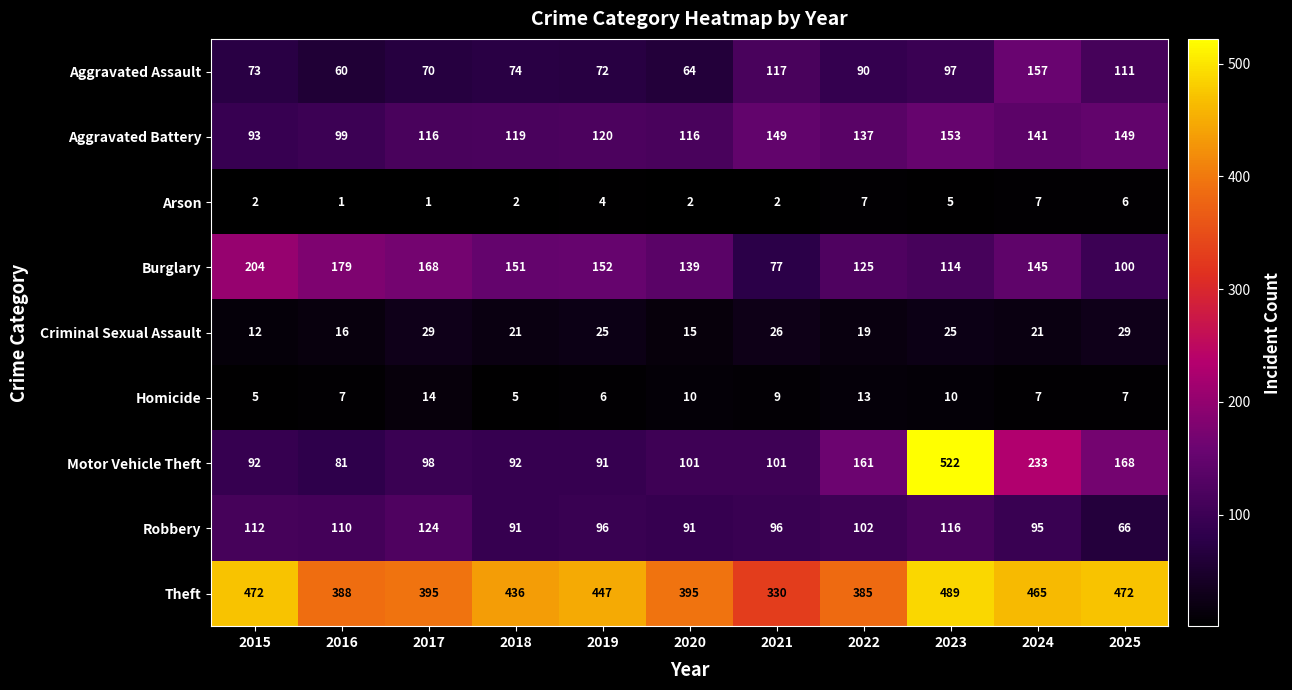

What value does the Theft series have at 2015?

472